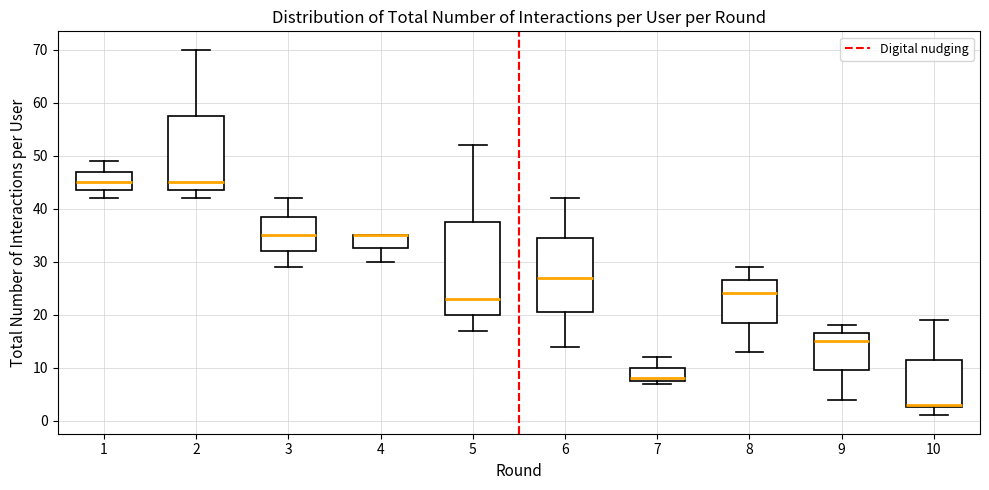

Reading left to right, read every box against the y-axis: the position of its median line, the range the box covers, and the ends of its whiskers. The values are not printed on the chart, so give them approximately, as read against the axis.

1: median 45, box 44 to 47, whiskers 42 to 49
2: median 45, box 44 to 58, whiskers 42 to 70
3: median 35, box 32 to 39, whiskers 29 to 42
4: median 35 (drawn on the box's upper edge), box 33 to 35, whiskers 30 to 35
5: median 23, box 20 to 38, whiskers 17 to 52
6: median 27, box 21 to 35, whiskers 14 to 42
7: median 8 (just above the box's lower edge), box 8 to 10, whiskers 7 to 12
8: median 24, box 19 to 27, whiskers 13 to 29
9: median 15, box 10 to 17, whiskers 4 to 18
10: median 3 (just above the box's lower edge), box 3 to 12, whiskers 1 to 19